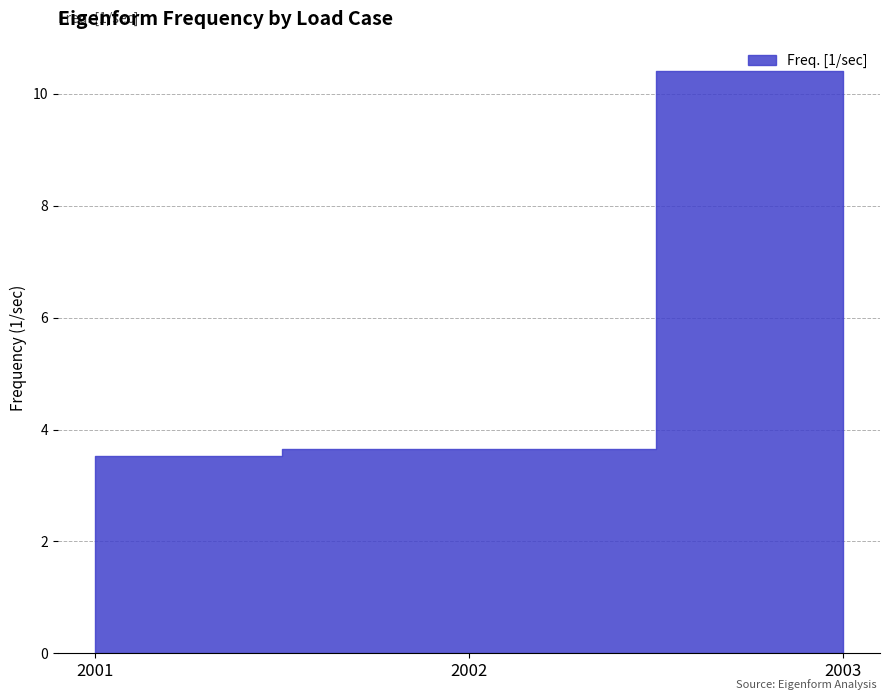

Does the chart have visible grid lines?

Yes